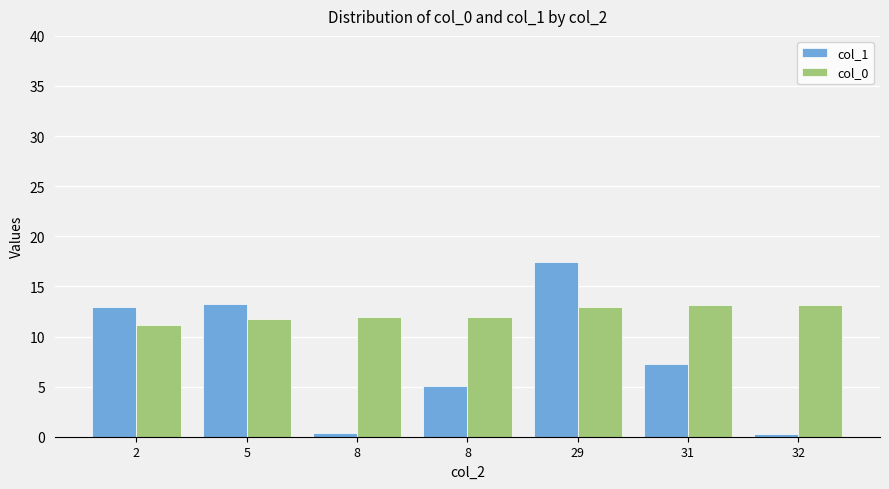

At 2, list the series in order from smallest to largest.

col_0, col_1